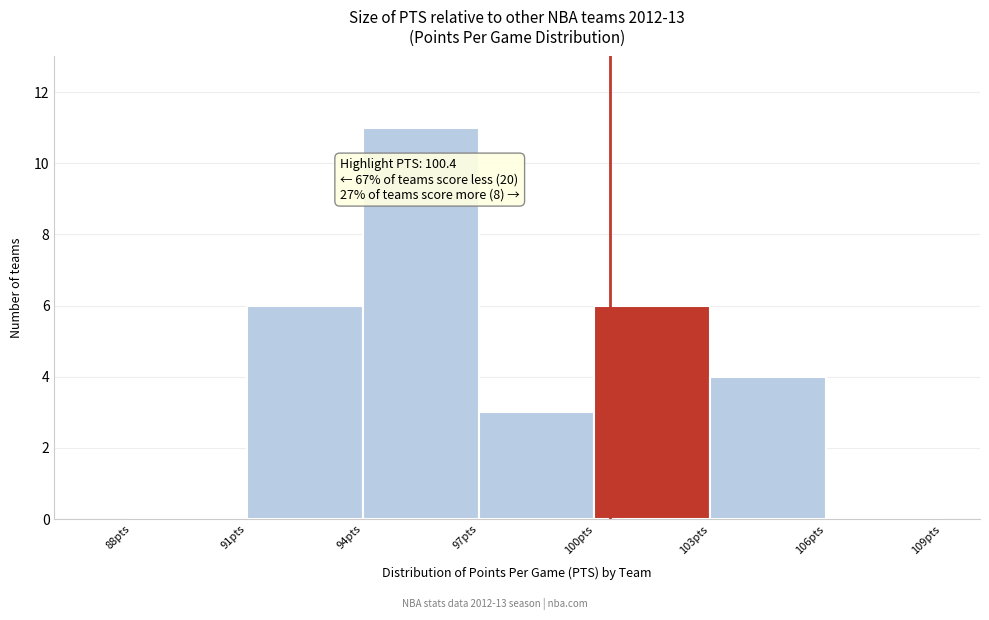

Which range on the x-axis has the tallest bar?

94 to 97